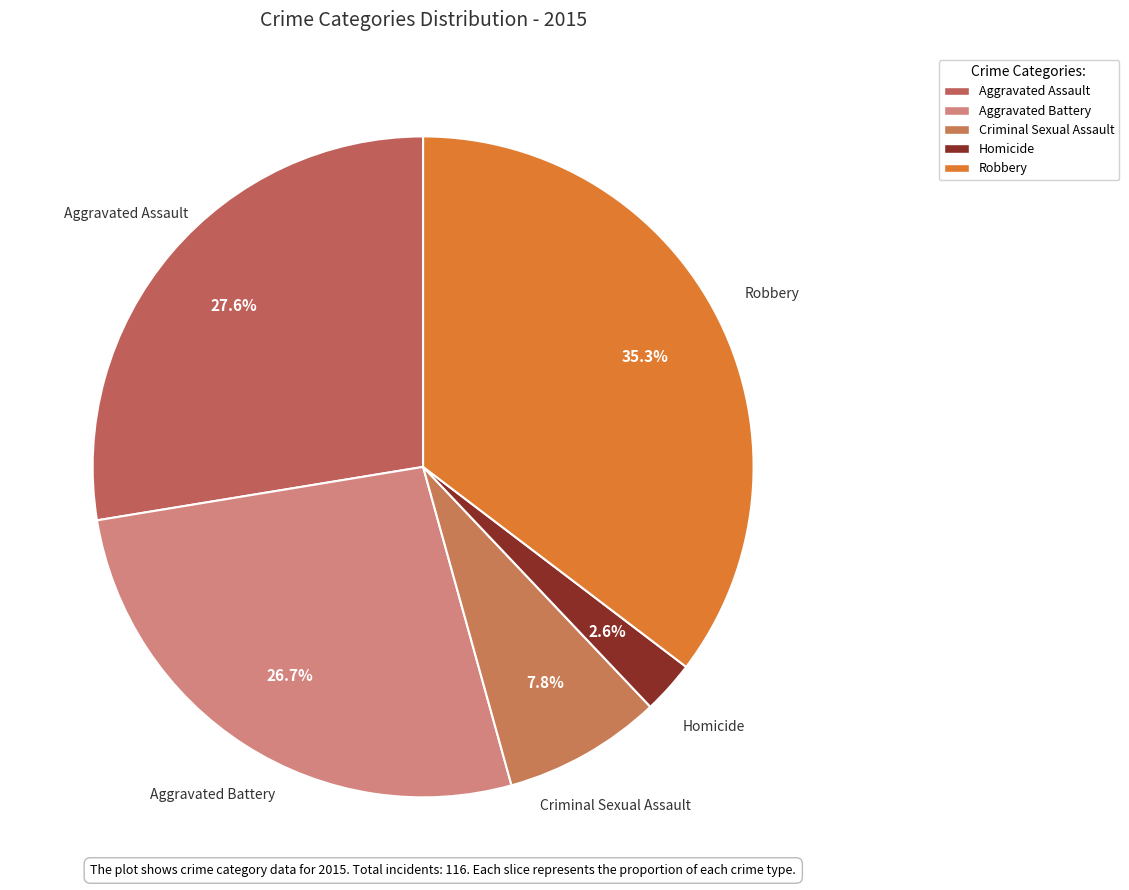

What is the largest slice in the pie chart?

Robbery